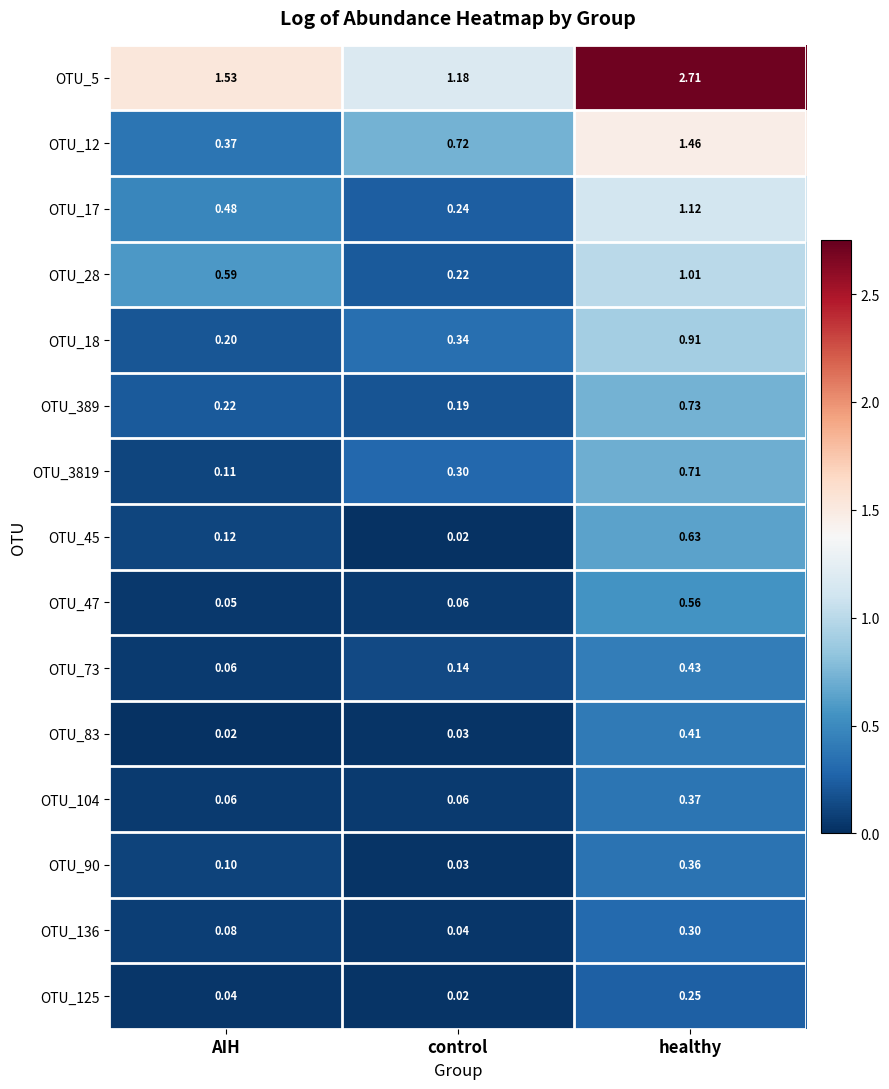

Where is OTU_18 nearest to the value 0?

AIH